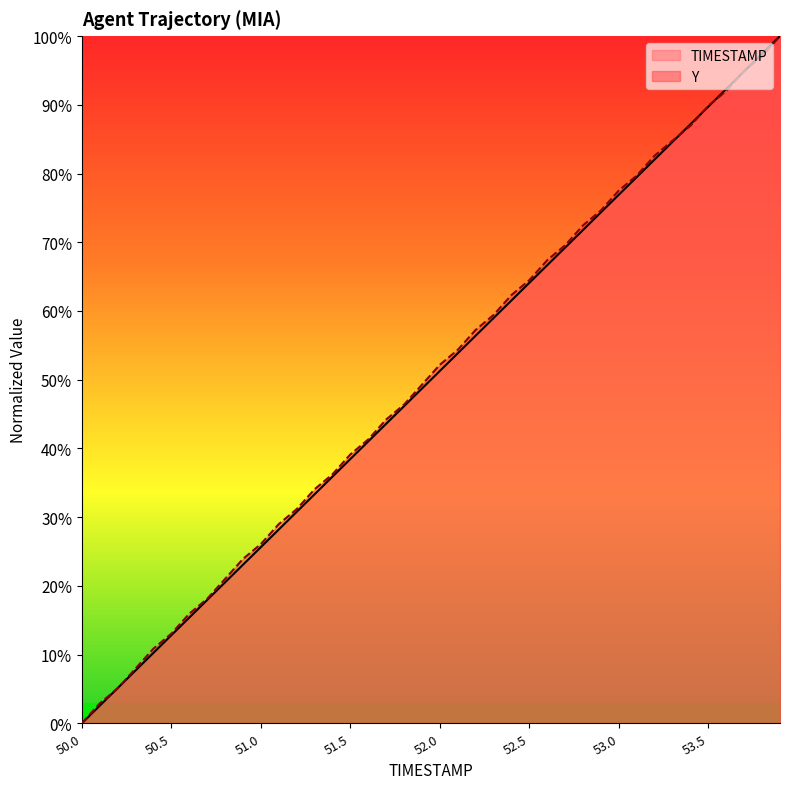

Reading right to left, extract all data points from this chart.

TIMESTAMP: 53.9=100.0	53.8=97.4	53.7=94.9	53.6=92.3	53.5=89.7	53.4=87.2	53.3=84.6	53.2=82.1	53.1=79.5	53.0=76.9	52.9=74.4	52.8=71.8	52.7=69.2	52.6=66.7	52.5=64.1	52.4=61.5	52.3=59.0	52.2=56.4	52.1=53.8	52.0=51.3	51.9=48.7	51.8=46.2	51.7=43.6	51.6=41.0	51.5=38.5	51.4=35.9	51.3=33.3	51.2=30.8	51.1=28.2	51.0=25.6	50.9=23.1	50.8=20.5	50.7=17.9	50.6=15.4	50.5=12.8	50.4=10.3	50.3=7.7	50.2=5.1	50.1=2.6	50.0=0.0
Y: 53.9=100.0	53.8=97.1	53.7=94.9	53.6=92.0	53.5=89.9	53.4=87.0	53.3=84.8	53.2=82.6	53.1=79.7	53.0=77.5	52.9=74.6	52.8=72.5	52.7=69.6	52.6=67.4	52.5=64.5	52.4=62.3	52.3=59.4	52.2=57.2	52.1=54.3	52.0=52.2	51.9=49.3	51.8=46.4	51.7=44.2	51.6=41.3	51.5=39.1	51.4=36.2	51.3=34.1	51.2=31.2	51.1=29.0	51.0=26.1	50.9=23.9	50.8=21.0	50.7=18.1	50.6=15.9	50.5=13.0	50.4=10.9	50.3=8.0	50.2=5.1	50.1=2.9	50.0=0.0